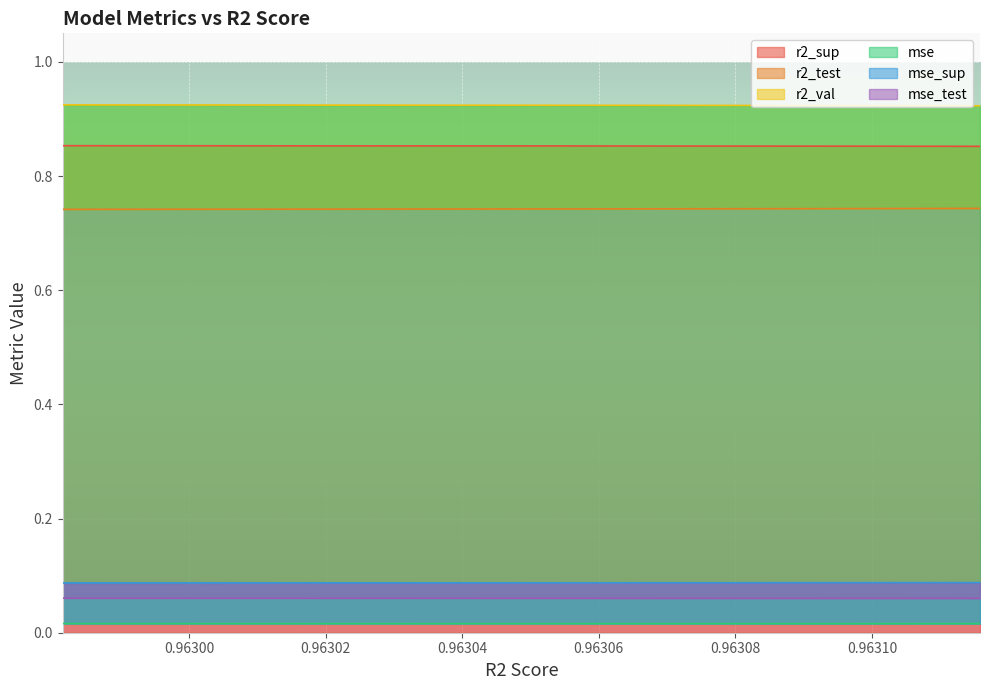

Reading left to right, what are all the values shown in this chart?

r2_sup: 0.9629814659821628=0.9	0.9630004318482783=0.9	0.9630162589611135=0.9	0.9630336629907453=0.9	0.9630573381303444=0.9	0.963068521081357=0.9	0.963083798735276=0.9	0.9630967910714742=0.9	0.9631064708433773=0.9	0.9631158223444461=0.9
r2_test: 0.9629814659821628=0.7	0.9630004318482783=0.7	0.9630162589611135=0.7	0.9630336629907453=0.7	0.9630573381303444=0.7	0.963068521081357=0.7	0.963083798735276=0.7	0.9630967910714742=0.7	0.9631064708433773=0.7	0.9631158223444461=0.7
r2_val: 0.9629814659821628=0.9	0.9630004318482783=0.9	0.9630162589611135=0.9	0.9630336629907453=0.9	0.9630573381303444=0.9	0.963068521081357=0.9	0.963083798735276=0.9	0.9630967910714742=0.9	0.9631064708433773=0.9	0.9631158223444461=0.9
mse: 0.9629814659821628=0.0	0.9630004318482783=0.0	0.9630162589611135=0.0	0.9630336629907453=0.0	0.9630573381303444=0.0	0.963068521081357=0.0	0.963083798735276=0.0	0.9630967910714742=0.0	0.9631064708433773=0.0	0.9631158223444461=0.0
mse_sup: 0.9629814659821628=0.1	0.9630004318482783=0.1	0.9630162589611135=0.1	0.9630336629907453=0.1	0.9630573381303444=0.1	0.963068521081357=0.1	0.963083798735276=0.1	0.9630967910714742=0.1	0.9631064708433773=0.1	0.9631158223444461=0.1
mse_test: 0.9629814659821628=0.1	0.9630004318482783=0.1	0.9630162589611135=0.1	0.9630336629907453=0.1	0.9630573381303444=0.1	0.963068521081357=0.1	0.963083798735276=0.1	0.9630967910714742=0.1	0.9631064708433773=0.1	0.9631158223444461=0.1